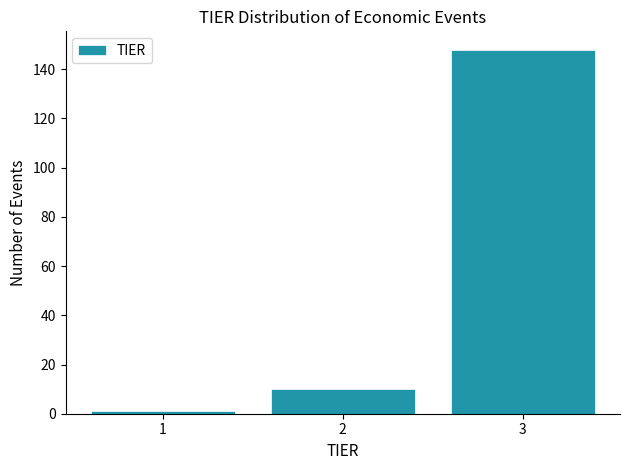

Over which range of the x-axis is the bar tallest?

2.5 to 3.5